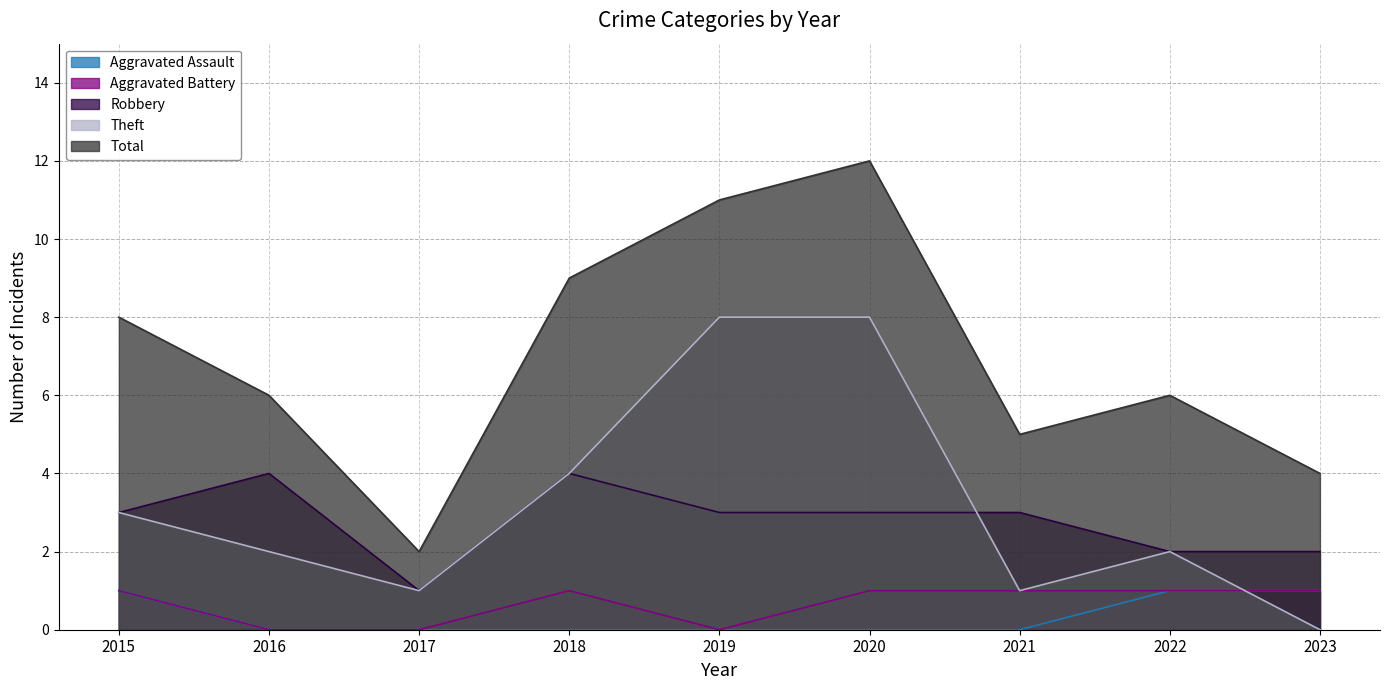

Which series has the widest spread of values?

Total